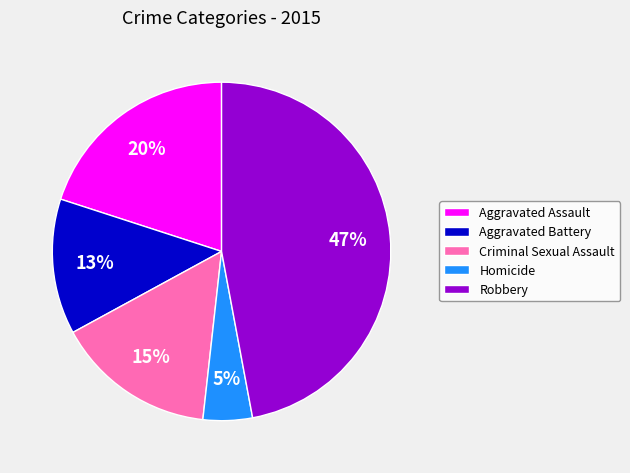

Which has a higher value, Aggravated Assault or Criminal Sexual Assault?

Aggravated Assault